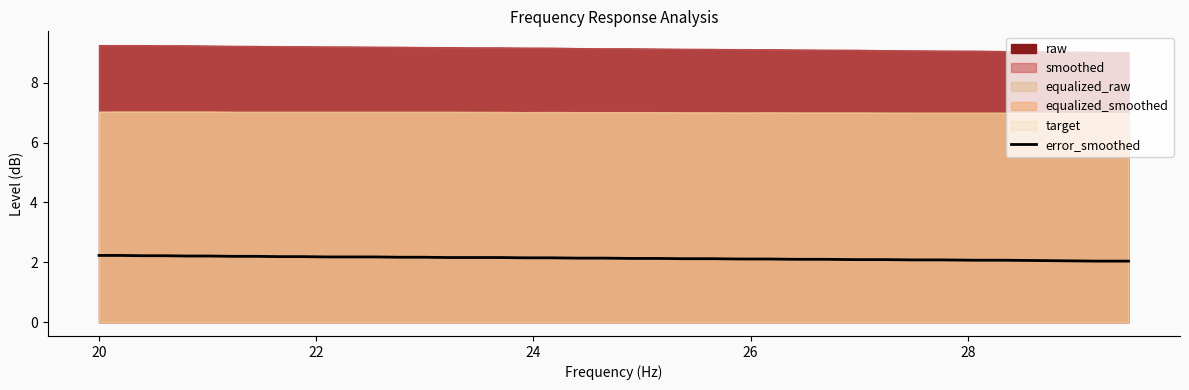

Reading left to right, extract all data points from this chart.

2.2	2.2	2.2	2.2	2.2	2.2	2.2	2.2	2.2	2.2	2.2	2.2	2.2	2.2	2.2	2.2	2.2	2.2	2.1	2.1	2.1	2.1	2.1	2.1	2.1	2.1	2.1	2.1	2.1	2.1	2.1	2.1	2.1	2.1	2.1	2.1	2.1	2.0	2.0	2.0